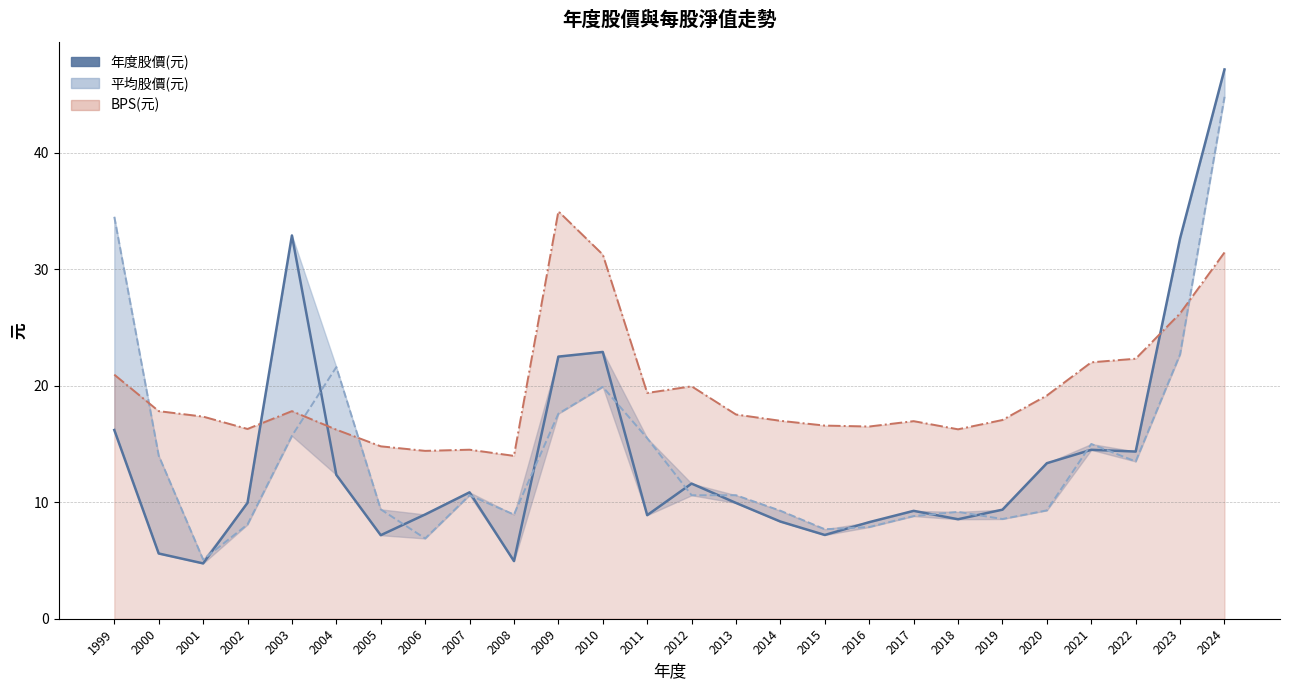

What is the ratio of the value at 2013 to the value at 2021?

0.7